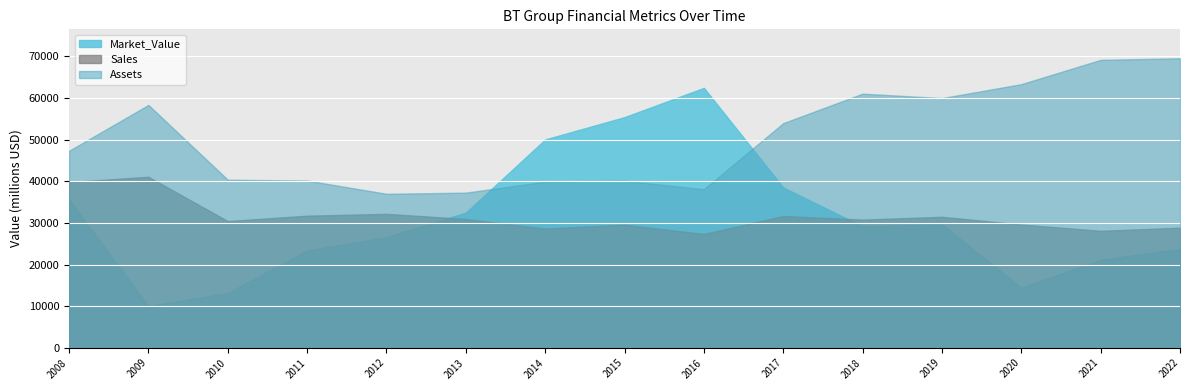

What is the lowest value of the Assets series?

36994